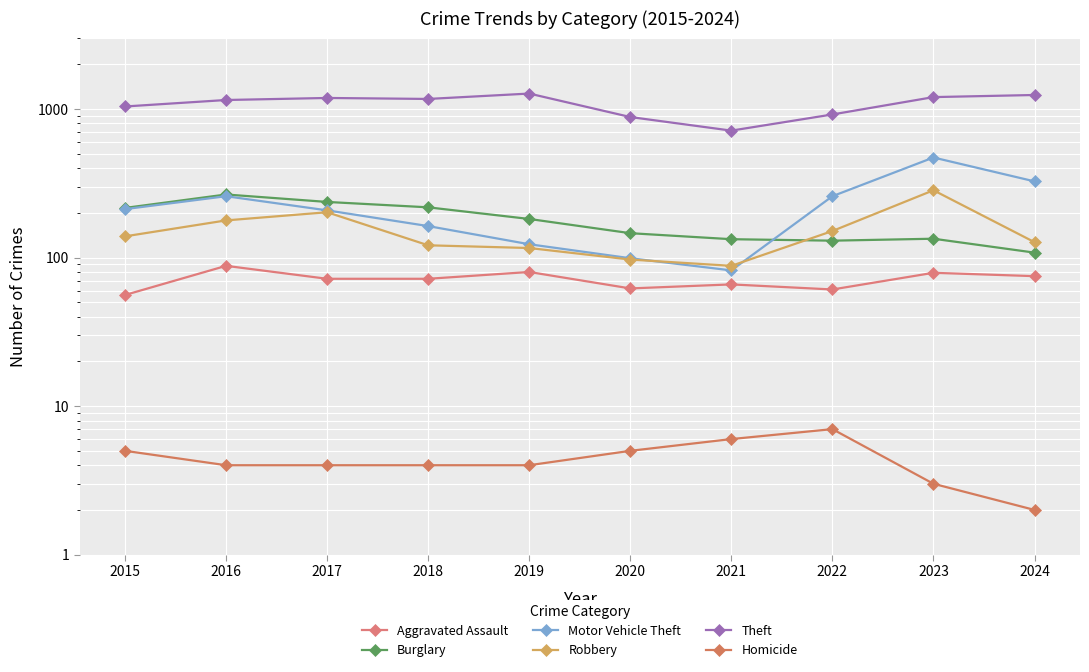

Is the value of Robbery at 2021 greater than the value of Theft at 2016?

No